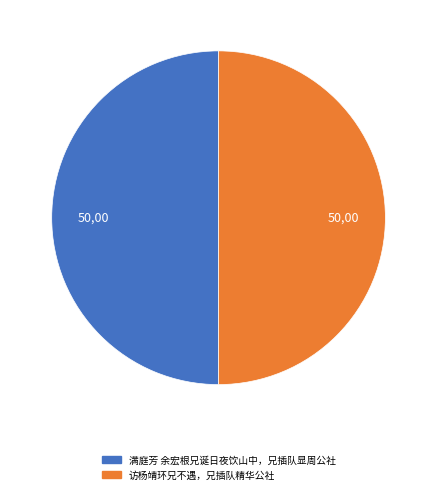

Is it true that 访杨靖环兄不遇，兄插队精华公社 is 50% of the pie?

True